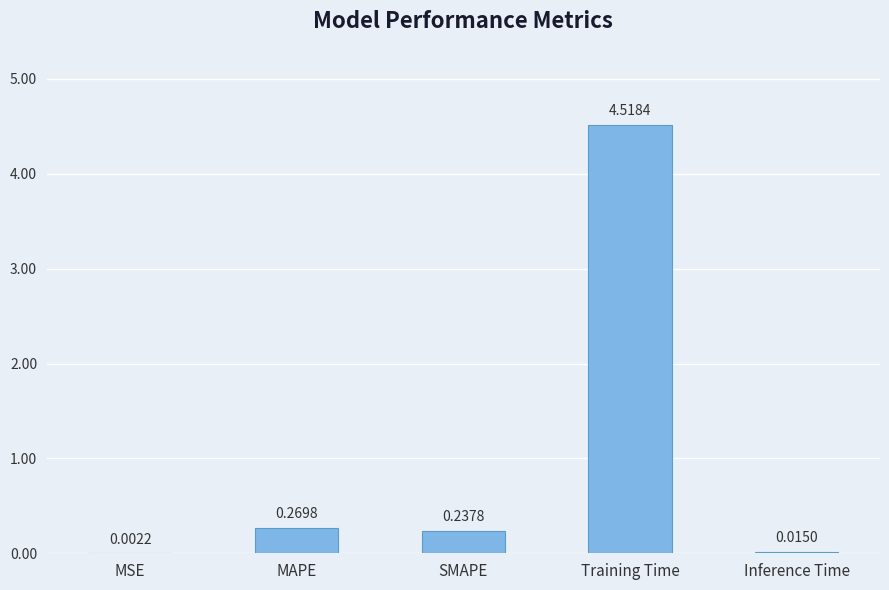

Between MSE and Inference Time, which is larger?

Inference Time